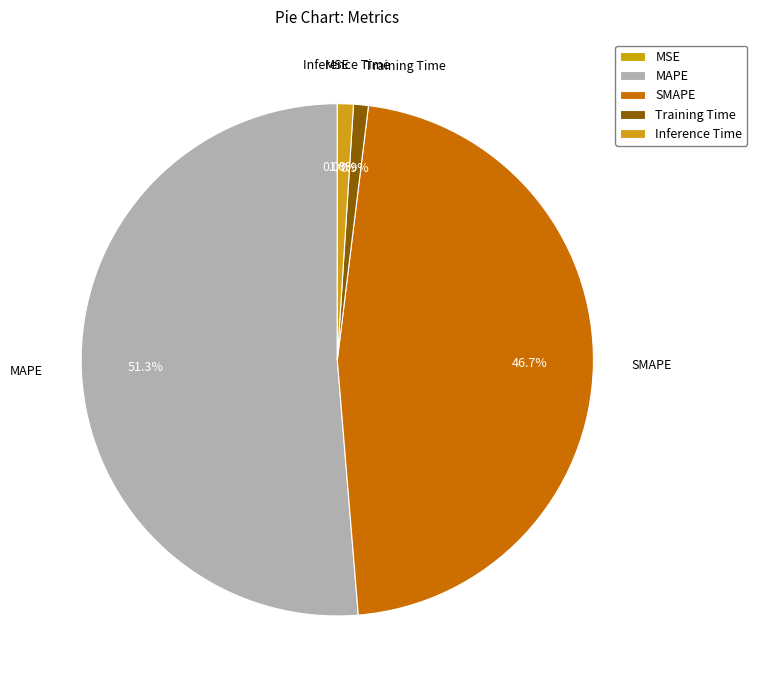

To the nearest percent, what is the average slice percentage?

20%